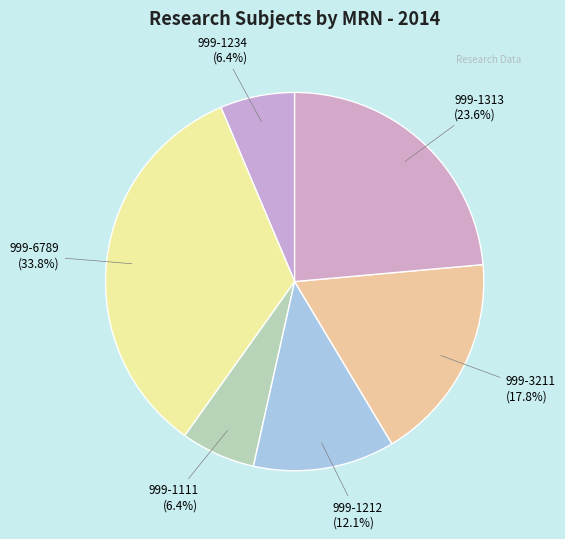

The 999-3211 slice represents 18% of the pie. True or false?

True